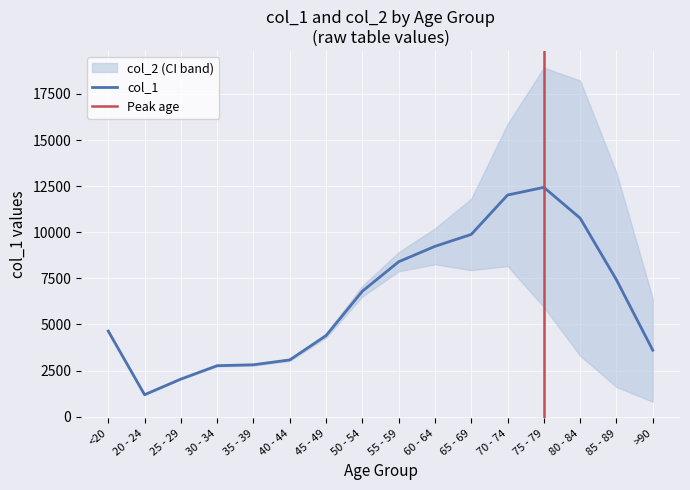

What is the label of the 15th point from the right?

20 - 24